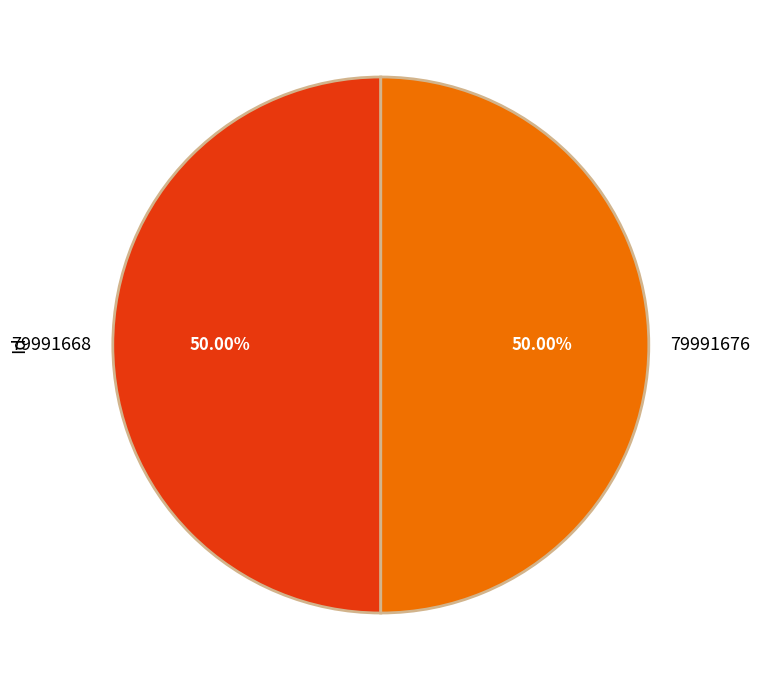

Approximately how many times larger is the value at 79991676 compared to 79991668?

1.0